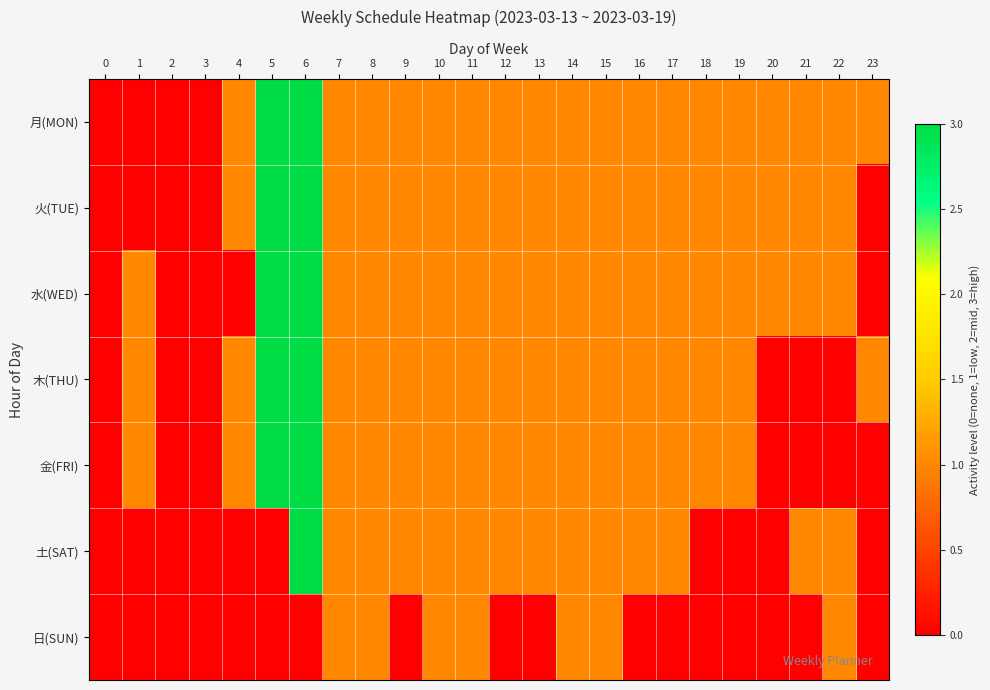

At how many categories does at least one series exceed 1?

2